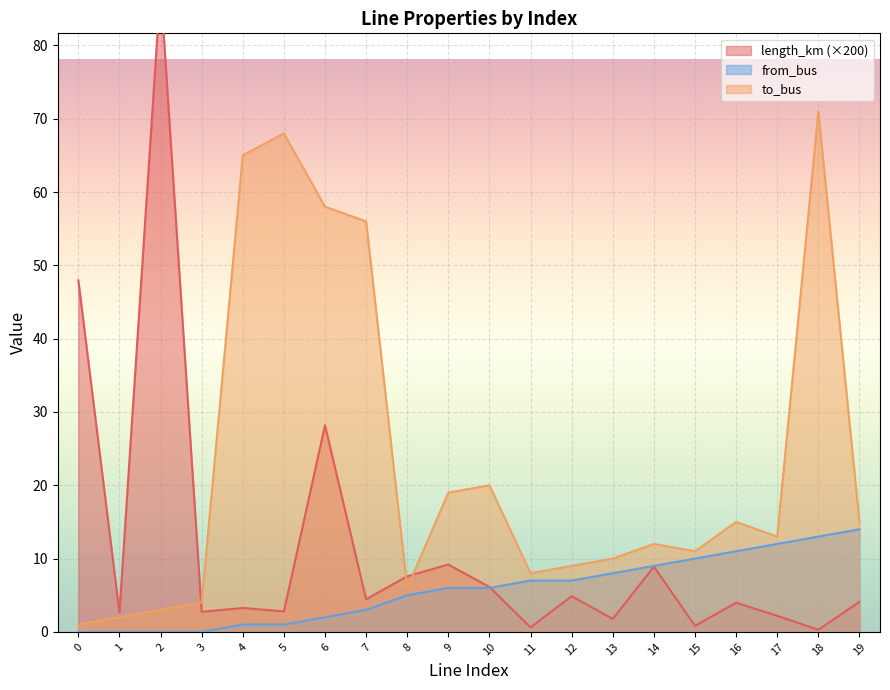

Rank the categories by to_bus value from lowest to highest.

0, 1, 2, 3, 8, 11, 12, 13, 15, 14, 17, 16, 19, 9, 10, 7, 6, 4, 5, 18